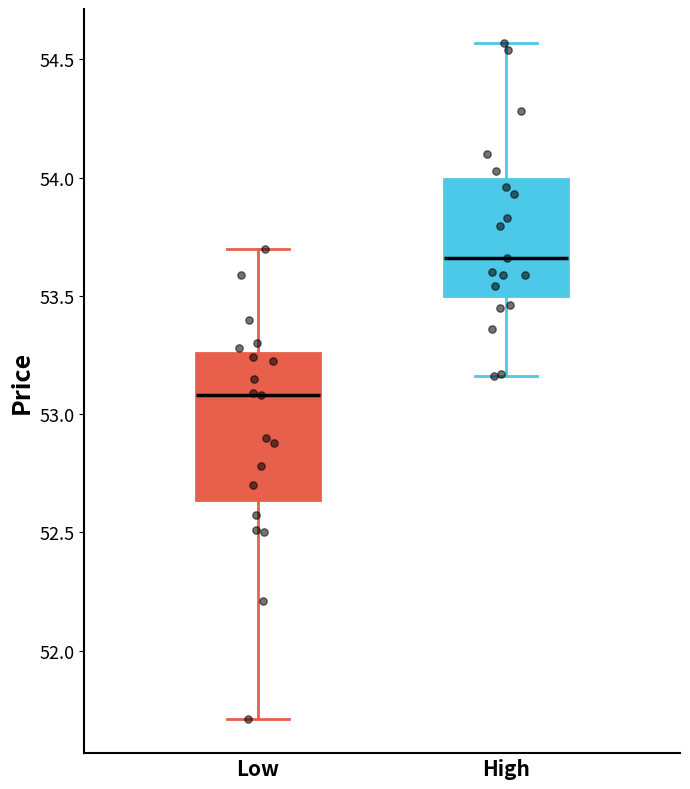

Where does the median line of the box for High sit on the y-axis? The values are not printed on the chart, so give them approximately, as read against the axis.

53.65